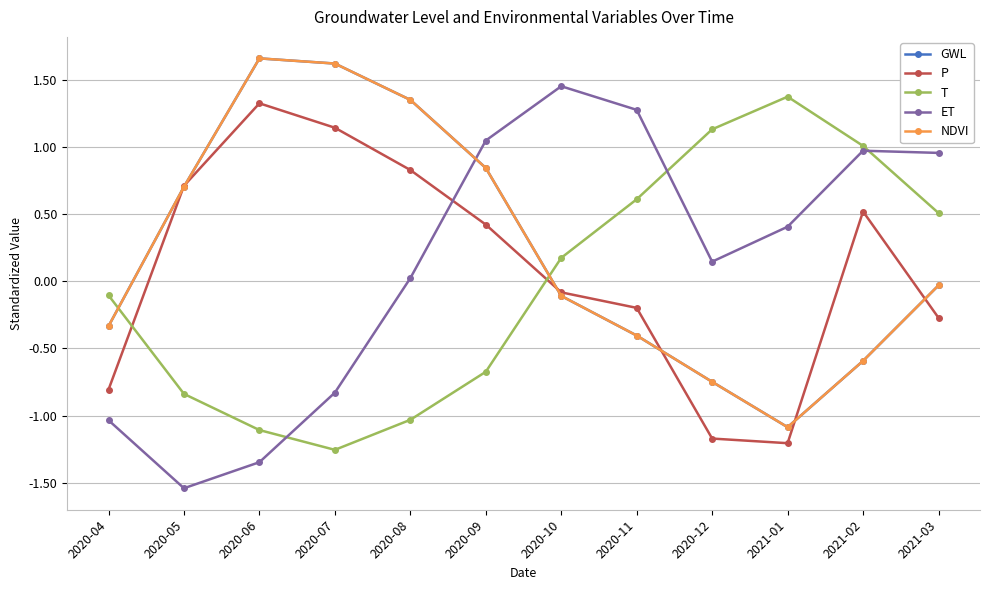

Does the chart have visible grid lines?

Yes